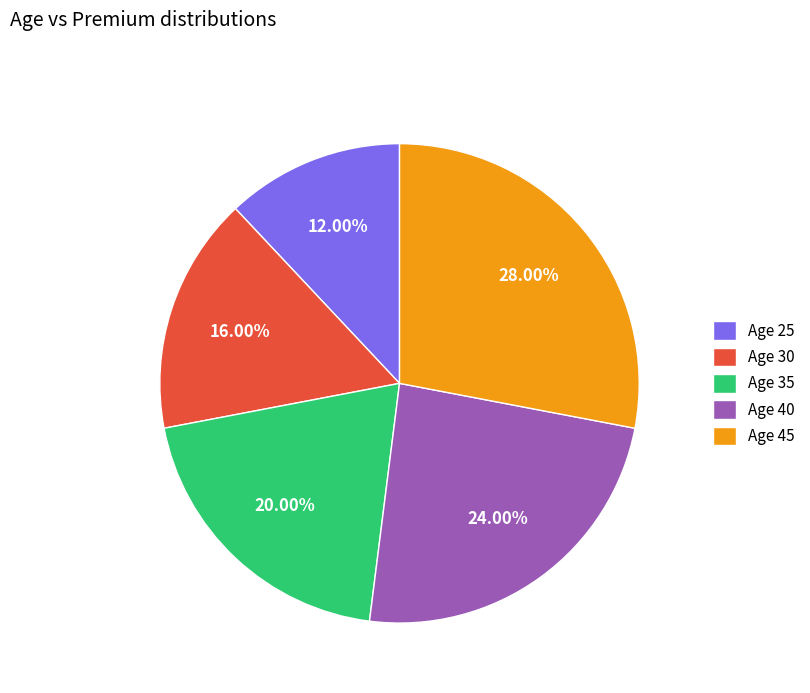

Combined, do Age 45 and Age 30 account for over 50%?

No